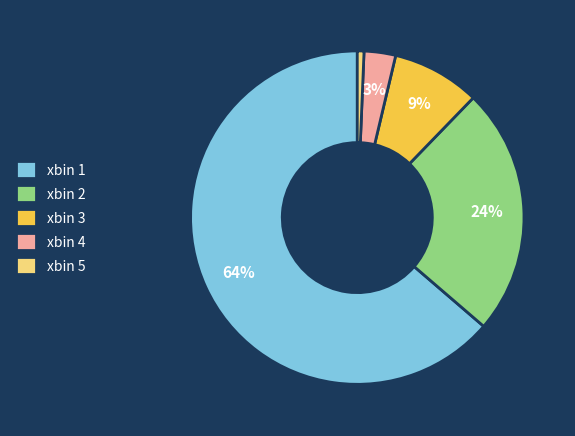

Is xbin 1 the majority of the pie?

Yes